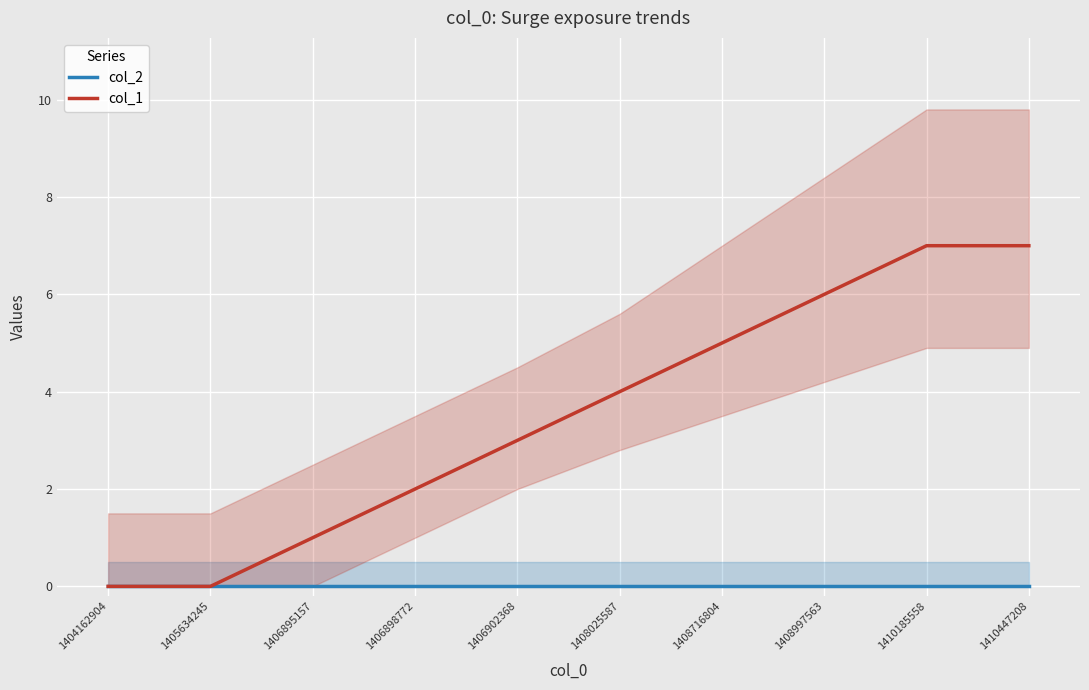

Which category has the lowest value in the col_1 series?

1404162904